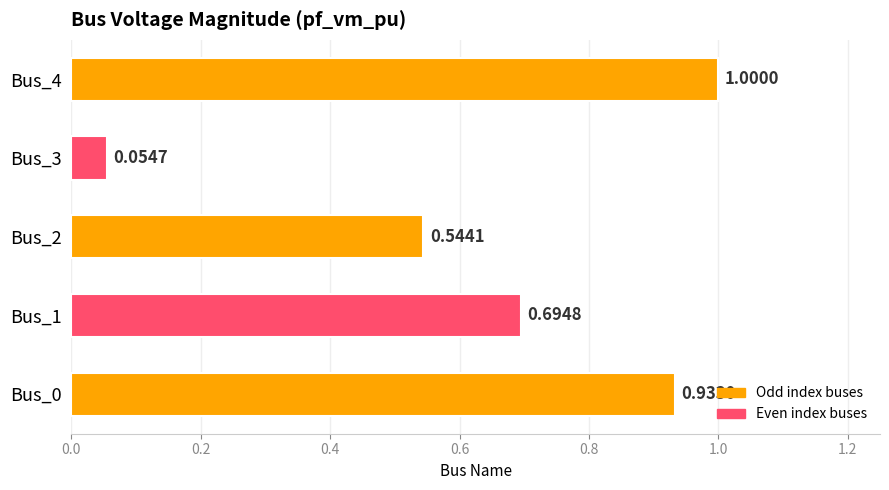

What is the difference between the values at Bus_2 and Bus_0?

0.4